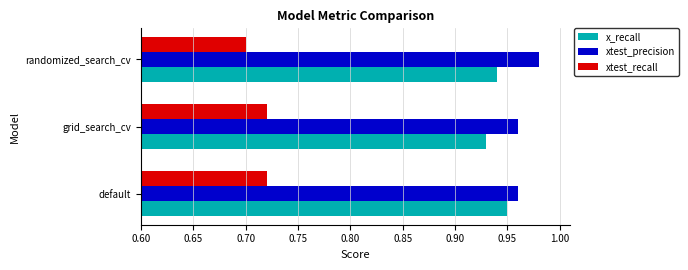

What is the spread (max minus min) of values at randomized_search_cv?

0.3